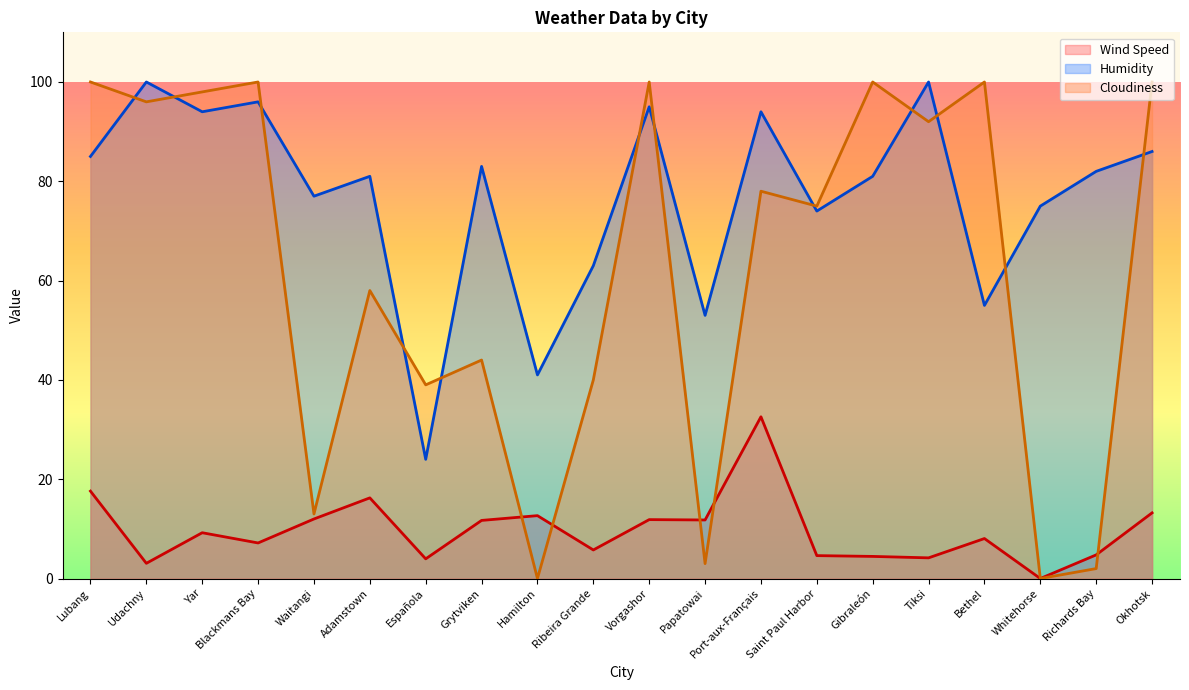

What position from the right is Española?

14